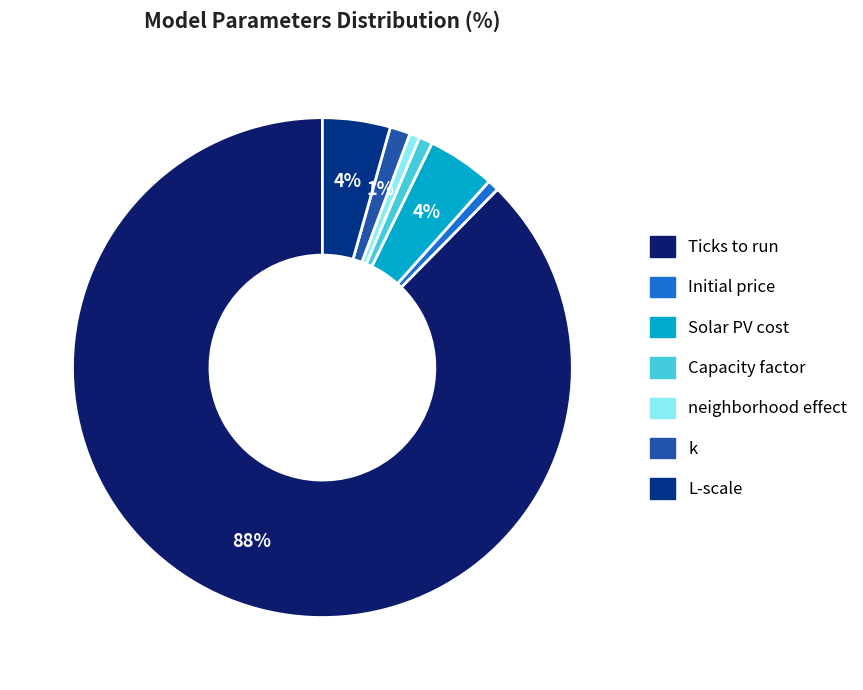

Does any single category account for the majority?

Yes